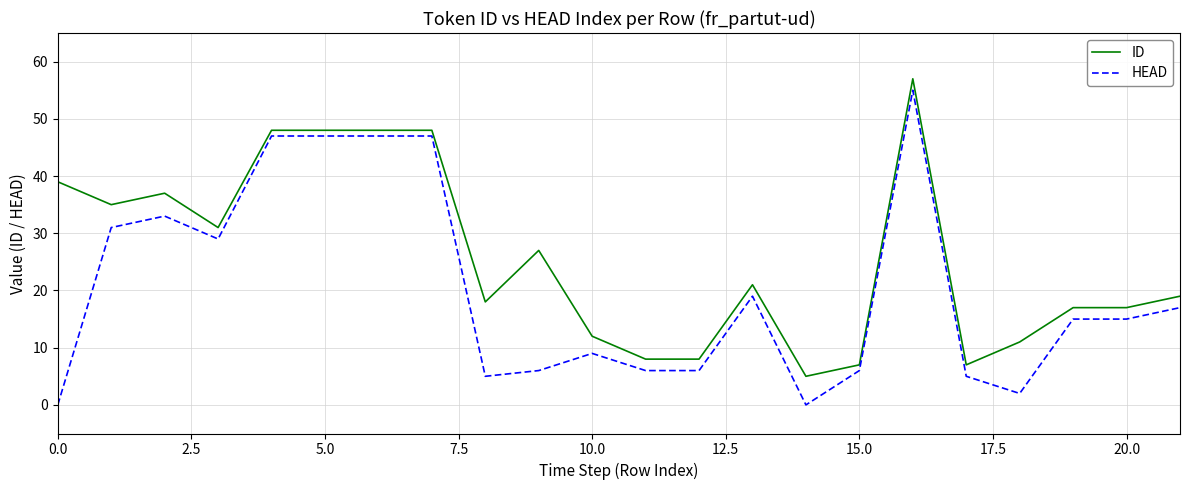

What is the difference between the maximum and minimum values in the ID series?

52